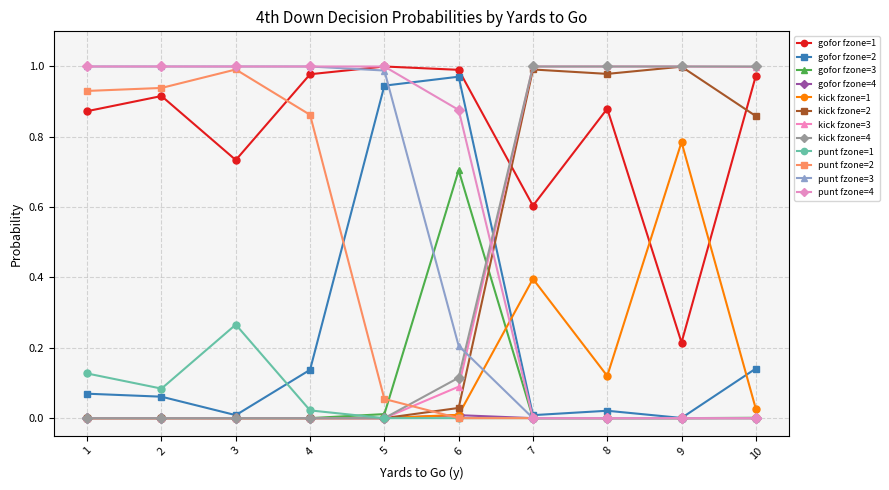

Does the chart have visible grid lines?

Yes